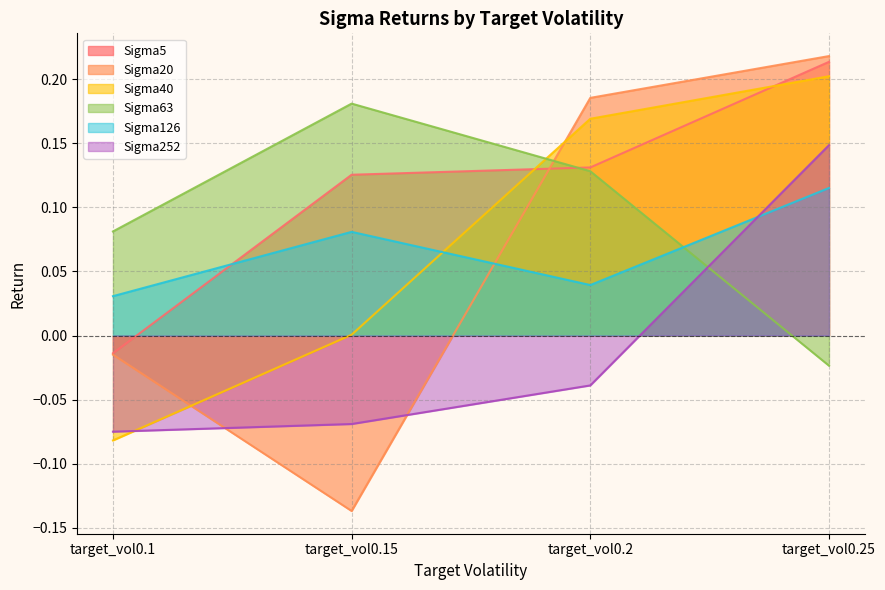

True or false: Sigma126 and Sigma20 intersect in this chart.

True